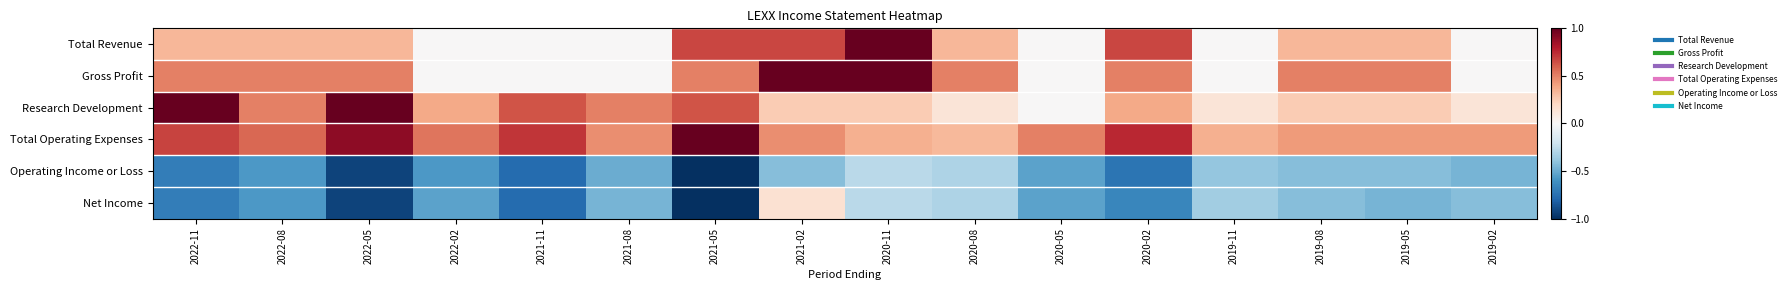

Between 2022-08 and 2020-08, which series saw the biggest shift?

Research Development